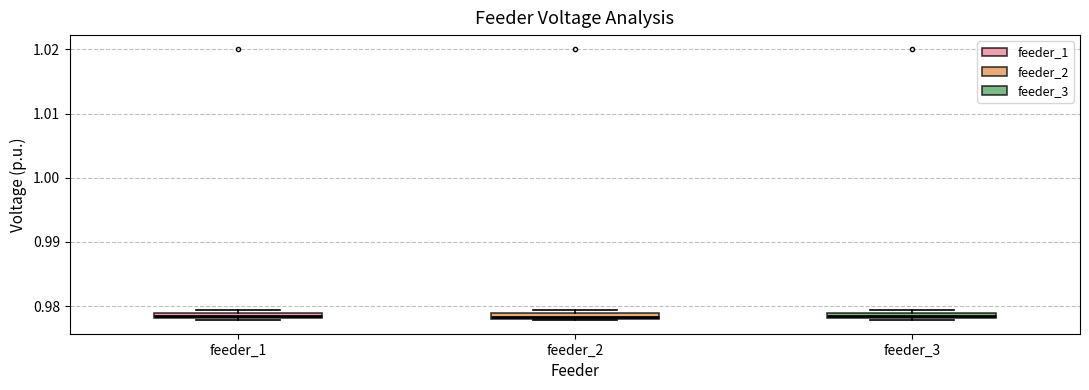

Where is the upper edge of the box for feeder_2 on the y-axis? The values are not printed on the chart, so give them approximately, as read against the axis.

0.979